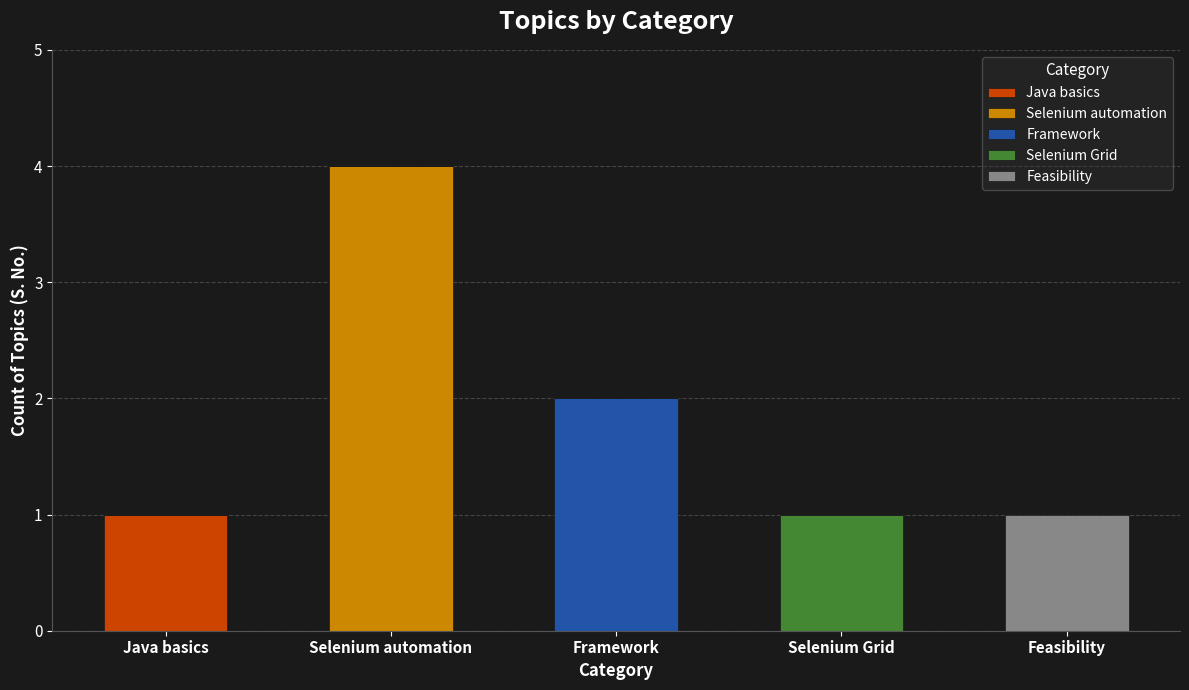

At which category is the sum across all series the highest?

Selenium automation